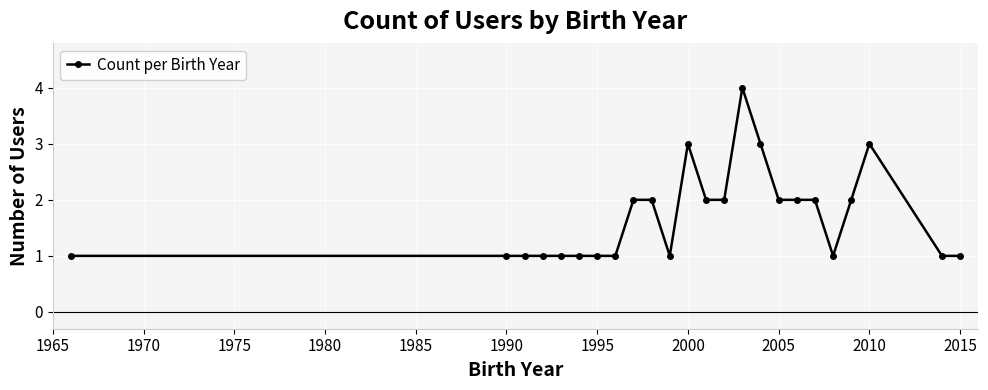

Reading left to right, extract all data points from this chart.

1	1	1	1	1	1	1	1	2	2	1	3	2	2	4	3	2	2	2	1	2	3	1	1